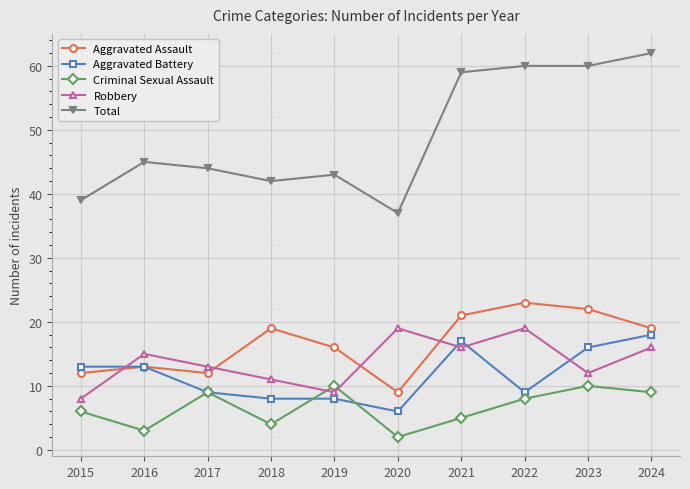

Does the chart display data point markers on the line(s)?

Yes